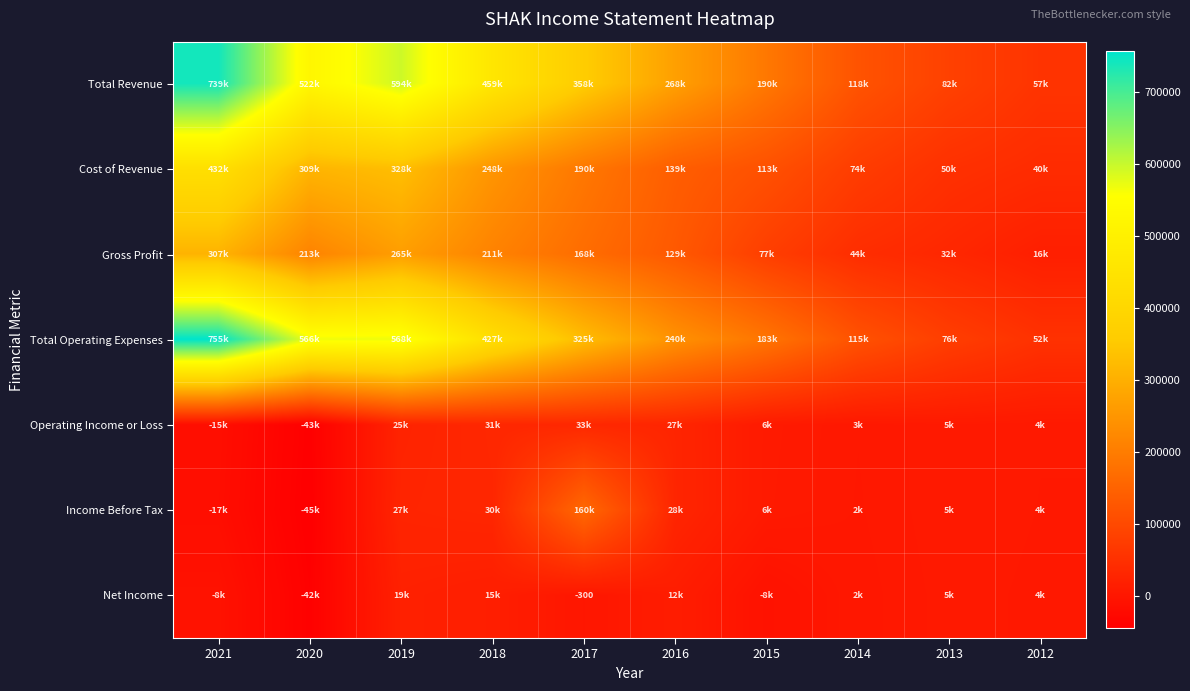

True or false: Income Before Tax has a value of 46553 at 2018.

False